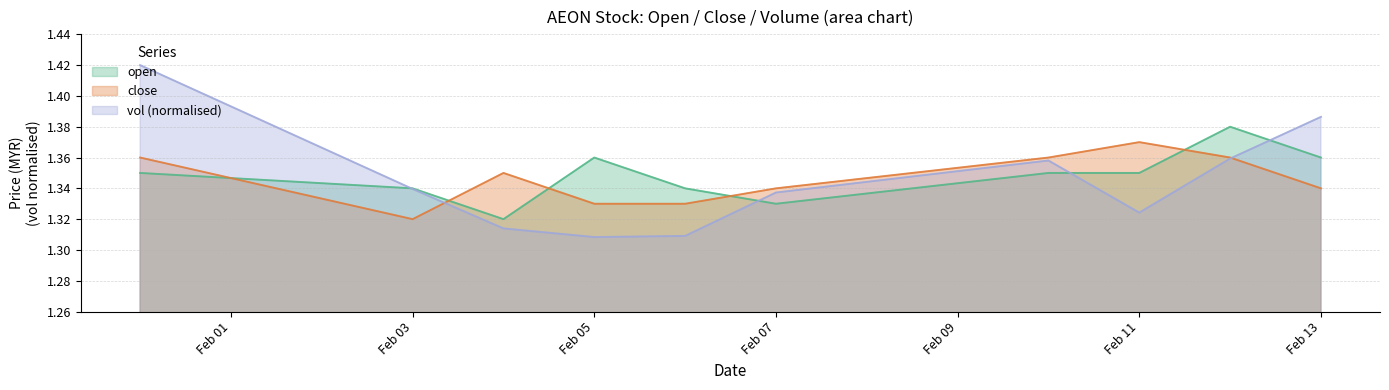

What is the label of the 8th point from the right?

2020-02-04